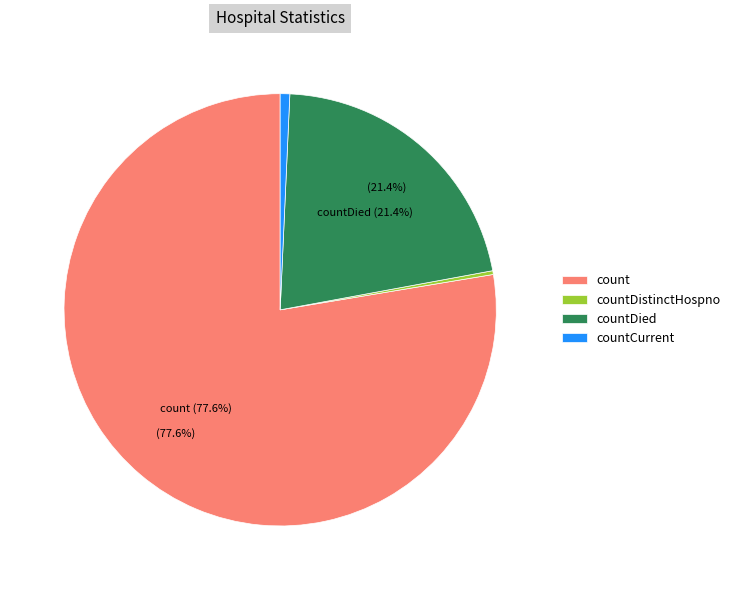

To the nearest percent, what is the combined percentage of countDied and count?

99%